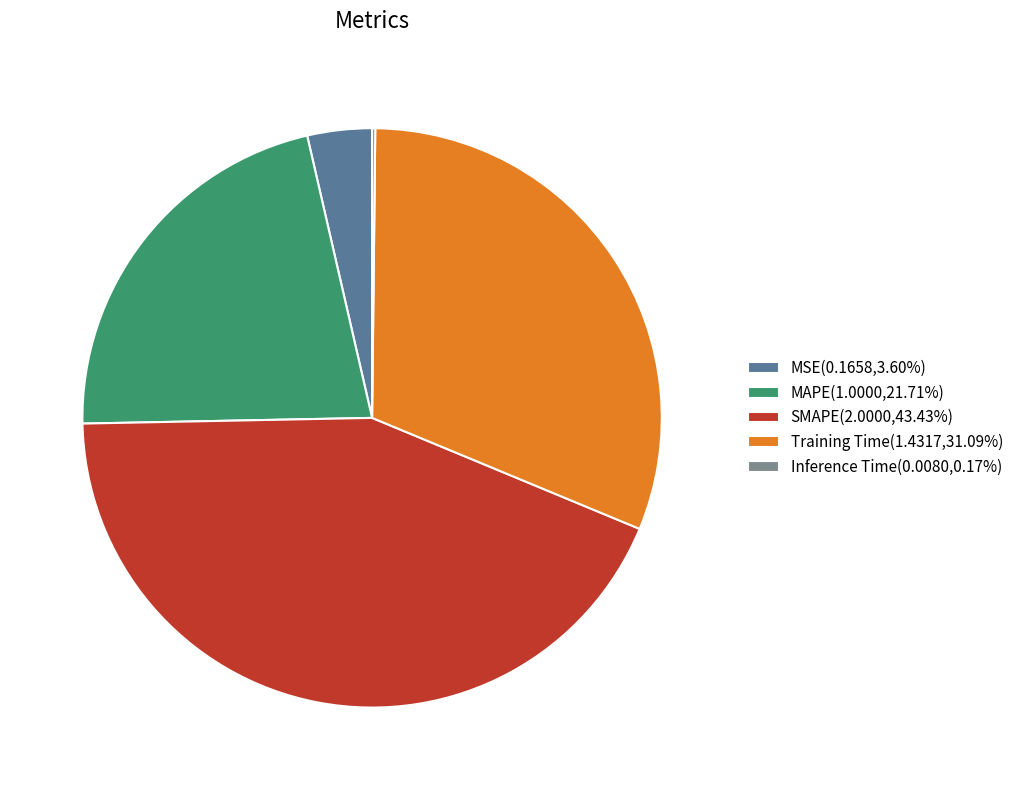

Does any single category account for the majority?

No